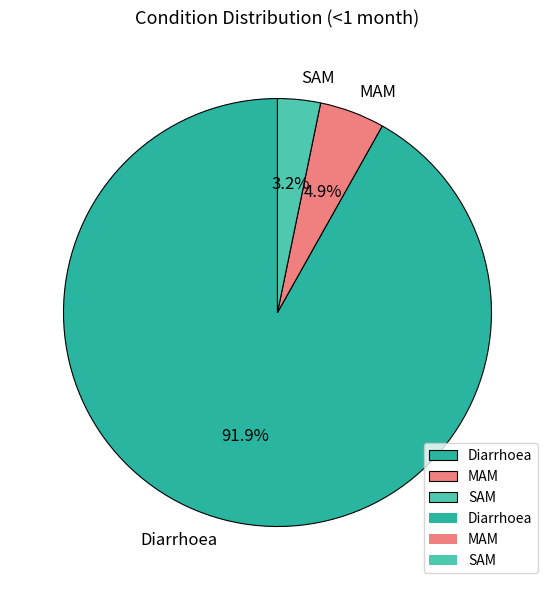

To the nearest percent, what is the combined percentage of SAM and MAM?

8%